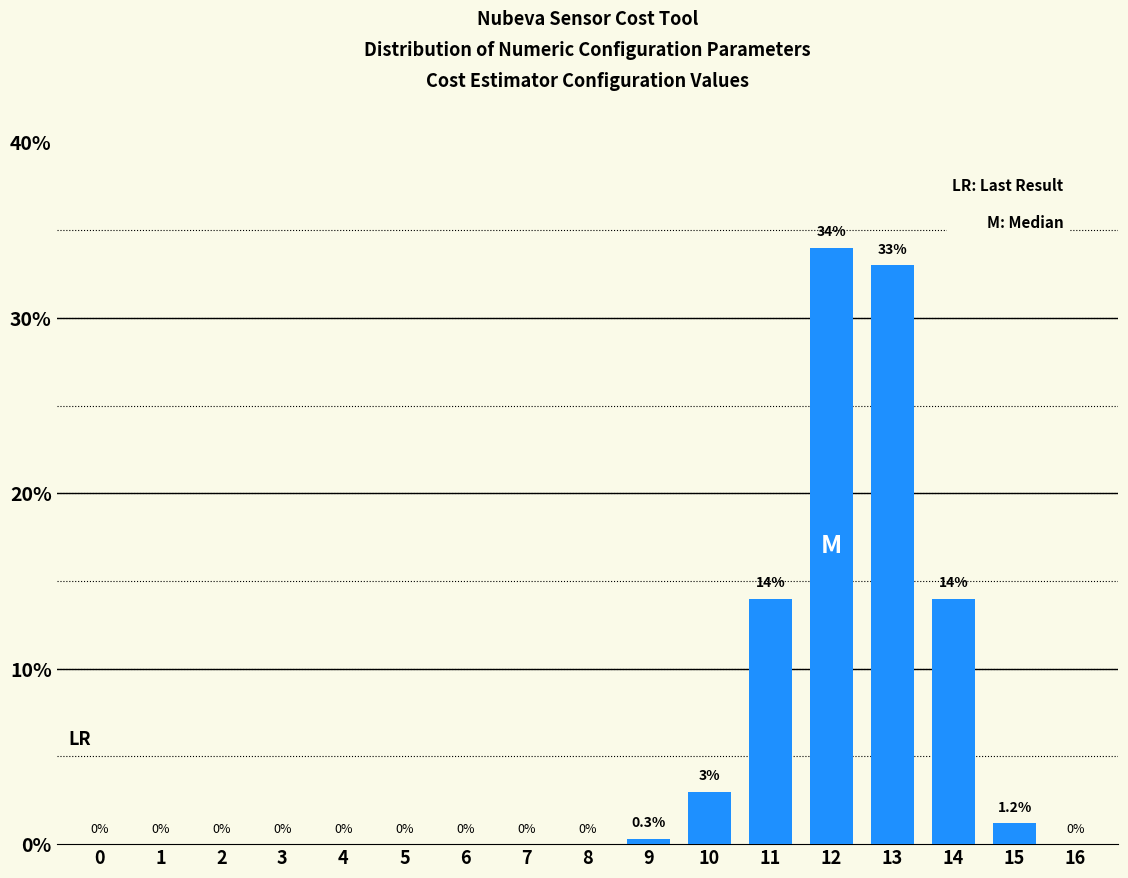

Reading left to right, transcribe all the data shown in this chart.

0=0.0	1=0.0	2=0.0	3=0.0	4=0.0	5=0.0	6=0.0	7=0.0	8=0.0	9=0.3	10=3.0	11=14.0	12=34.0	13=33.0	14=14.0	15=1.2	16=0.0